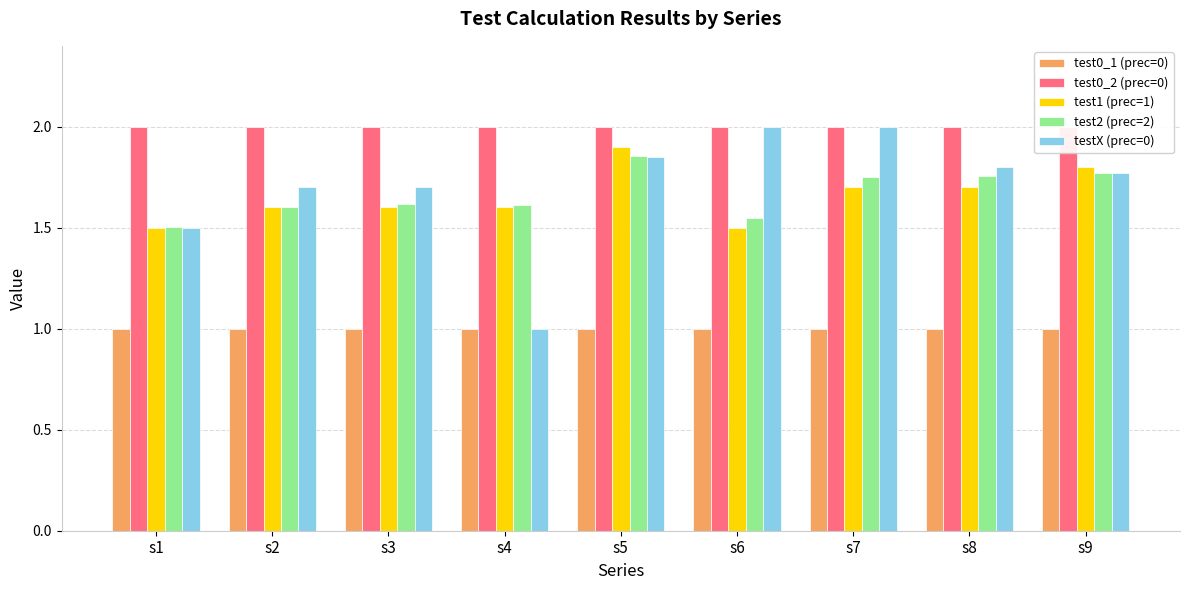

What is the value of the test2 (prec=2) bar at the 1st from the left?

1.5